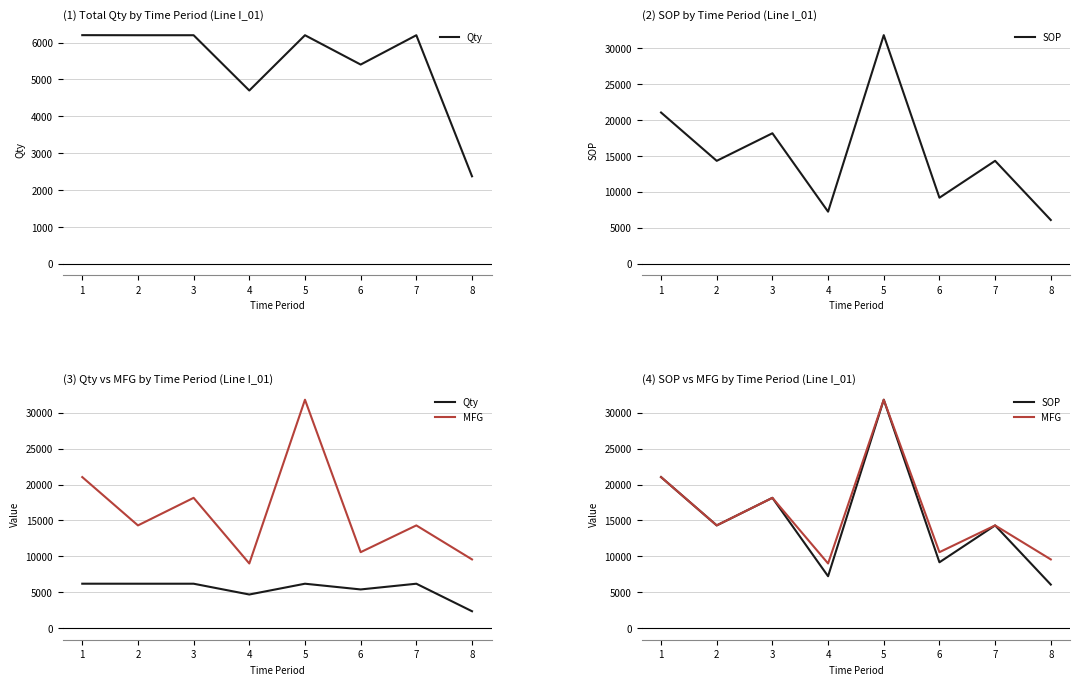

What is the difference between the second highest and second lowest values in the Qty series?

1500